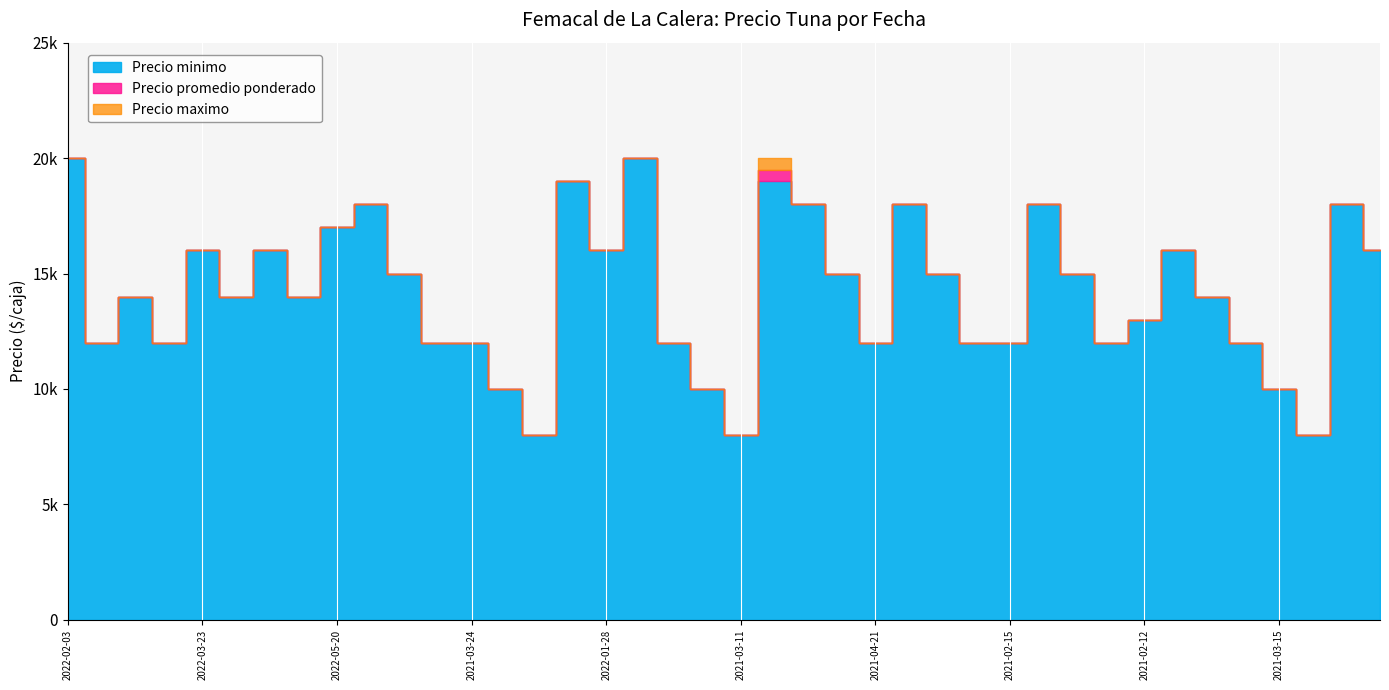

Which series has the largest range (max minus min)?

Precio promedio ponderado